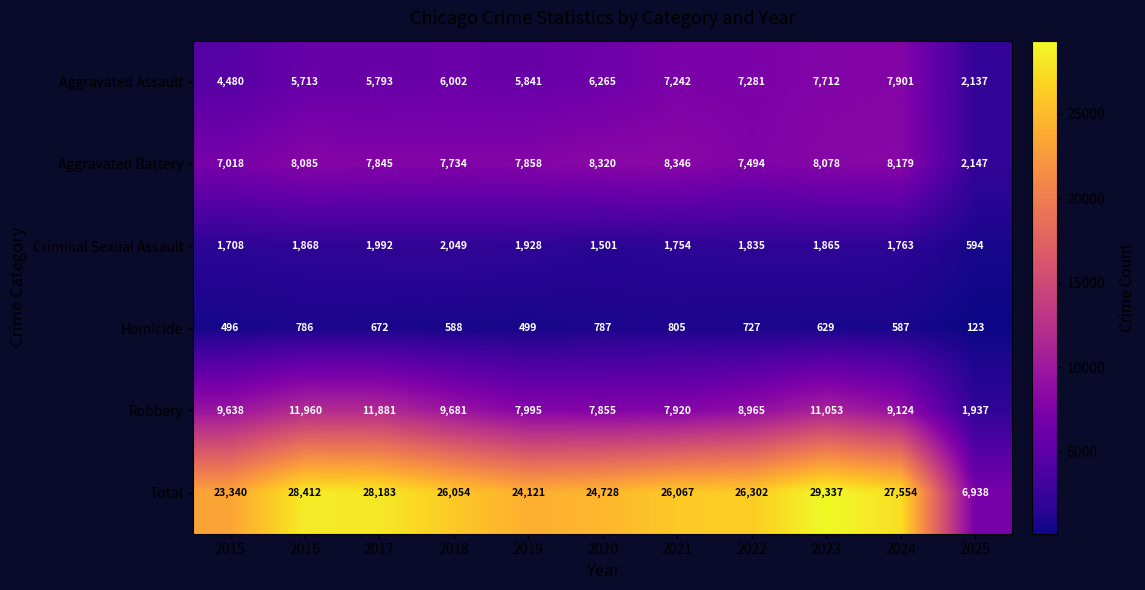

What is the total value across all series at 2024?

55108